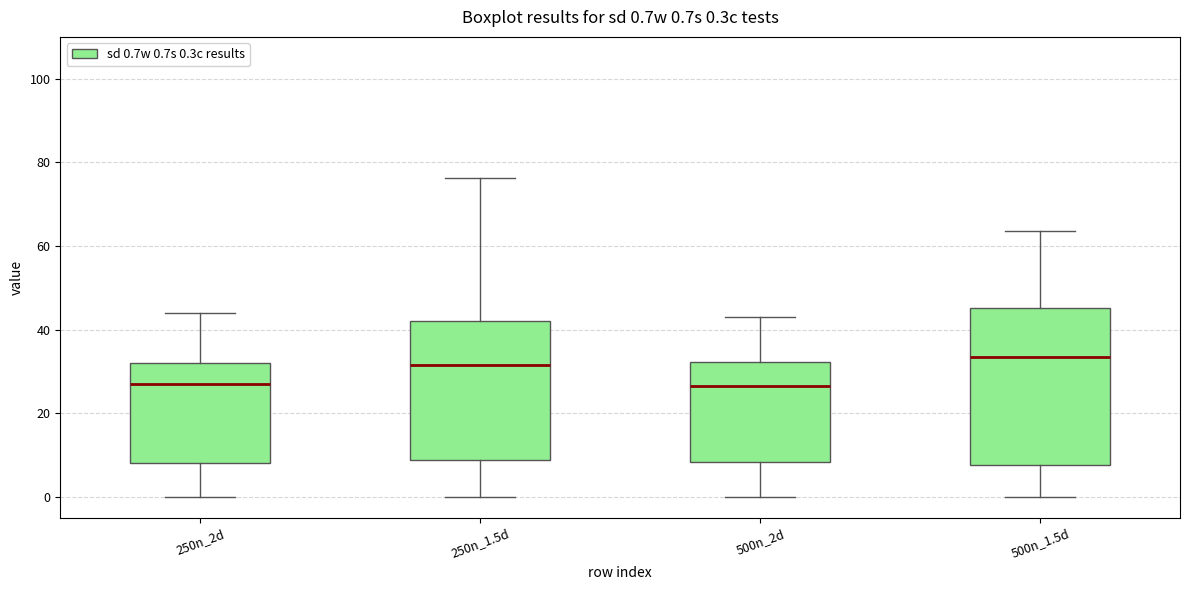

Which box is the tallest, from its lower edge to its upper edge?

500n_1.5d